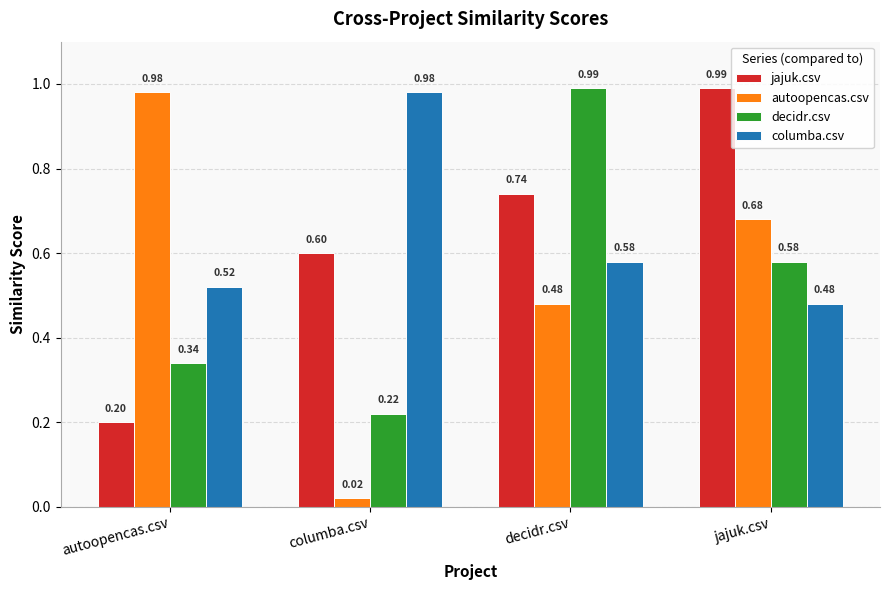

At which category is the sum across all series the highest?

decidr.csv